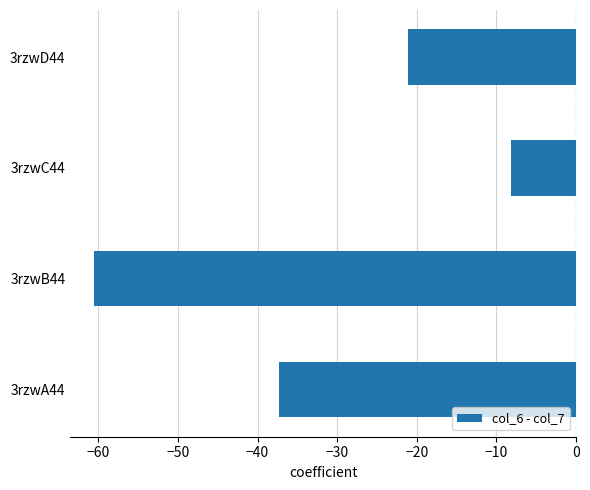

What is the sum of the values at 3rzwB44 and 3rzwD44?

-81.6